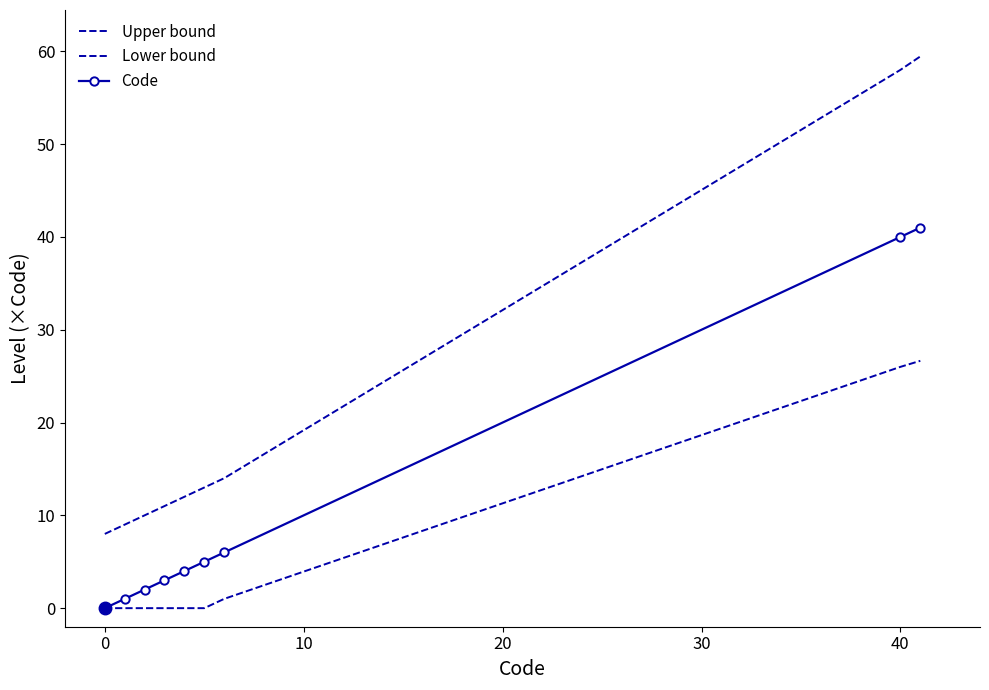

Reading right to left, transcribe all the data shown in this chart.

Upper bound: 59.5	58.0	14.0	13.0	12.0	11.0	10.0	9.0	8.0
Lower bound: 26.6	26.0	1.0	0.0	0.0	0.0	0.0	0.0	0.0
Code: 41.0	40.0	6.0	5.0	4.0	3.0	2.0	1.0	0.0